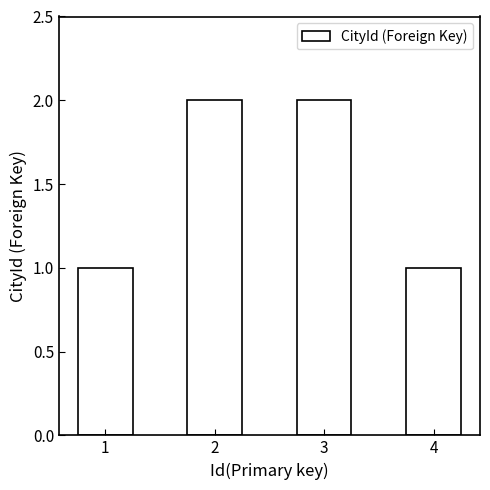

What is the sum of all values?

6